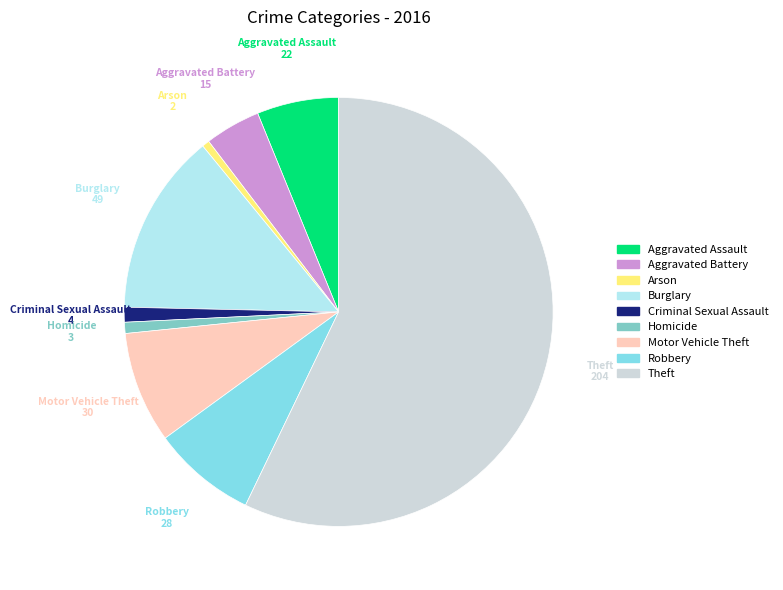

Count the number of slices in the pie.

9